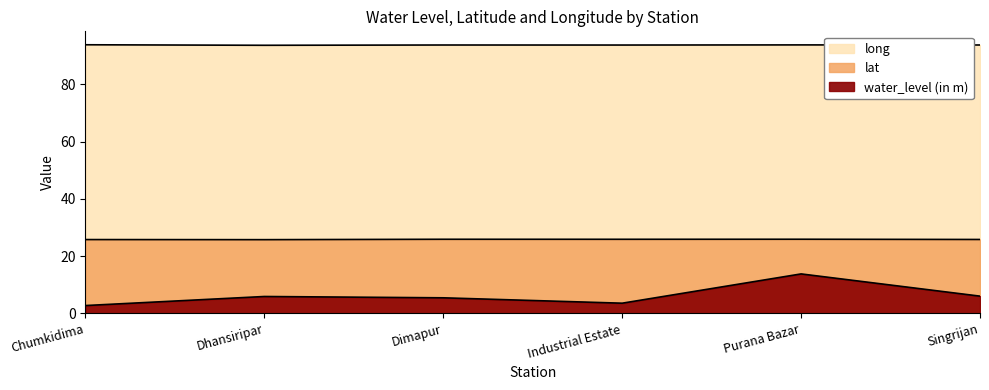

At how many categories does at least one series exceed 87?

6